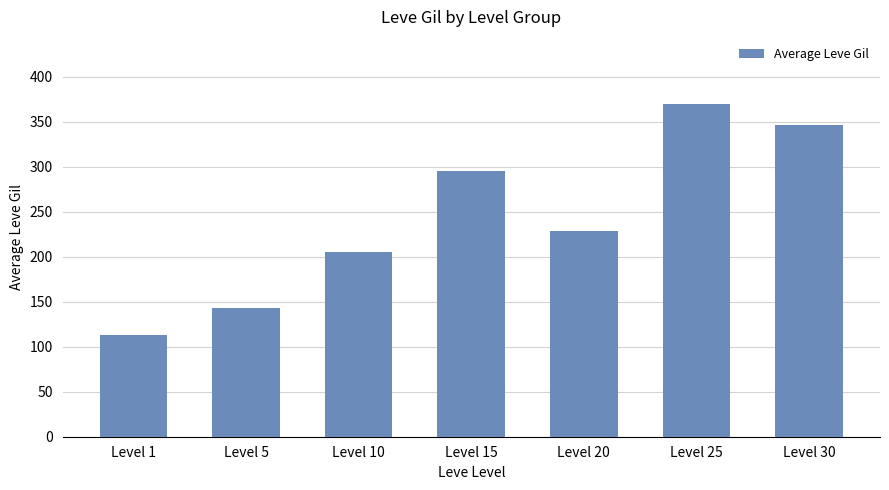

The value at Level 20 is 228. True or false?

True